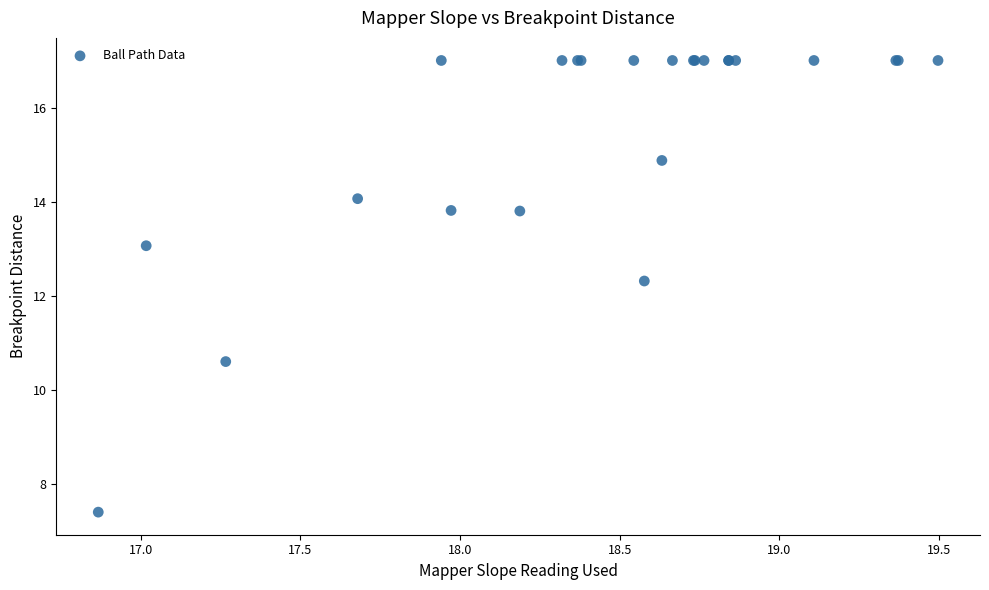

What Y value in the scatter plot is closest to 12?

12.3